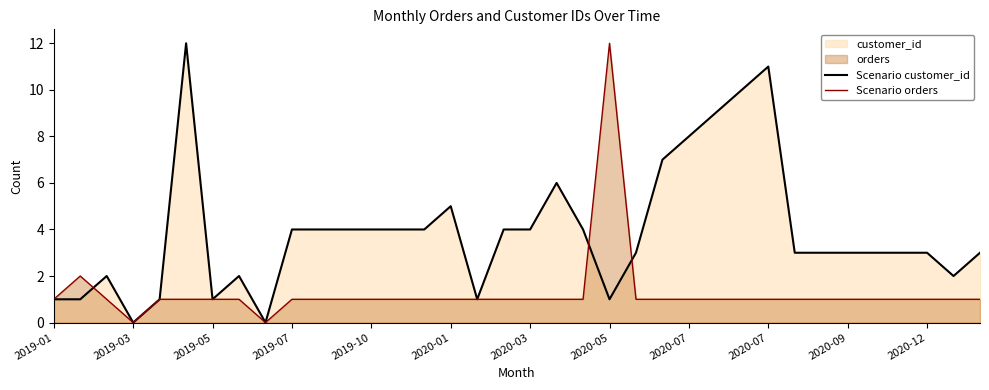

The value of Scenario customer_id at 2020-01 is 3. True or false?

False